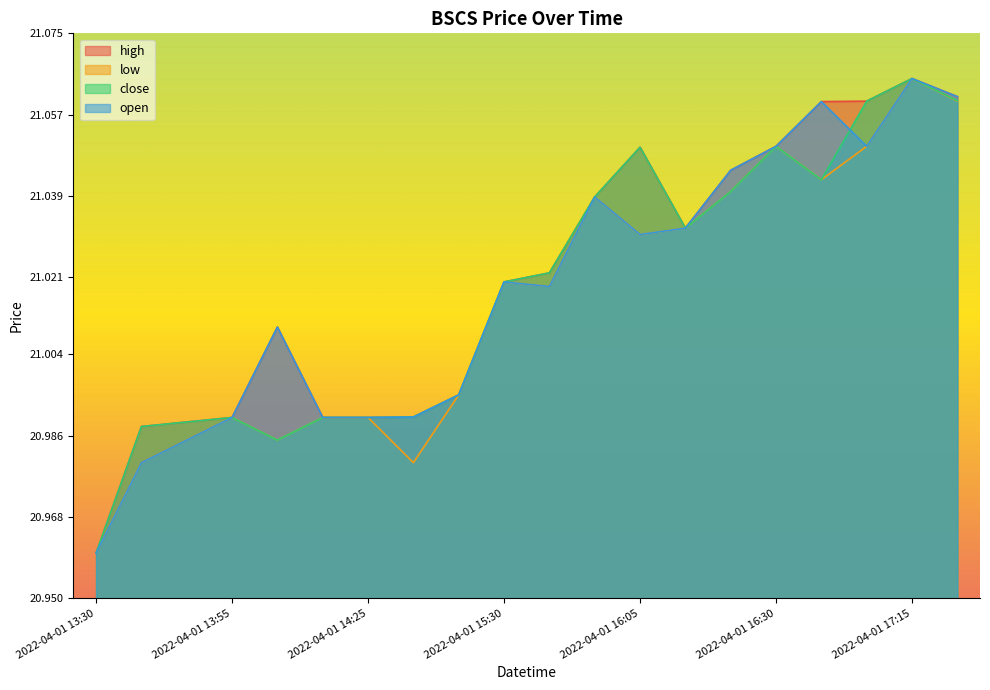

Where is the first local maximum for open?

2022-04-01 14:00